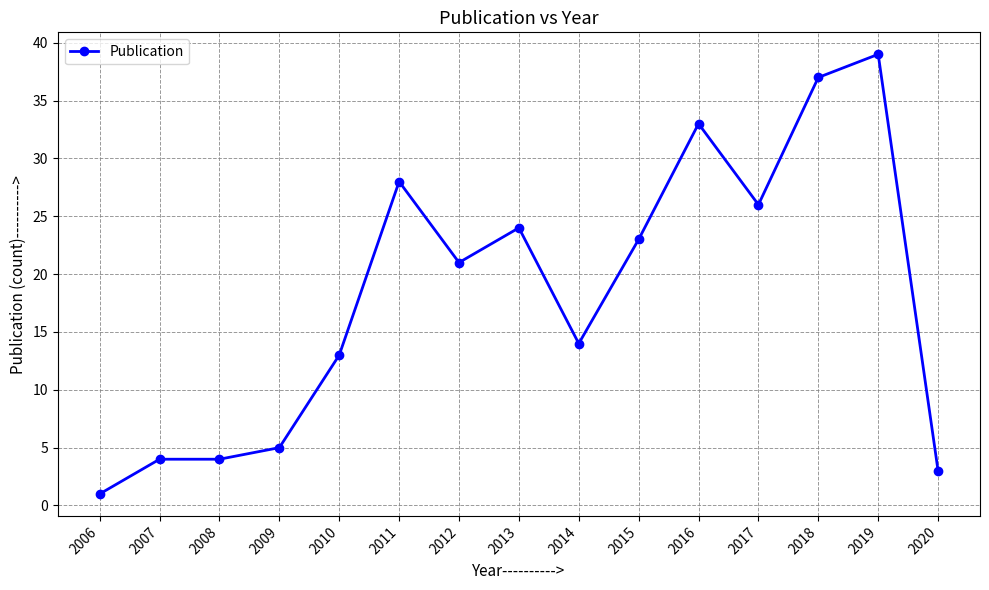

Reading right to left, extract all data points from this chart.

2020=3	2019=39	2018=37	2017=26	2016=33	2015=23	2014=14	2013=24	2012=21	2011=28	2010=13	2009=5	2008=4	2007=4	2006=1